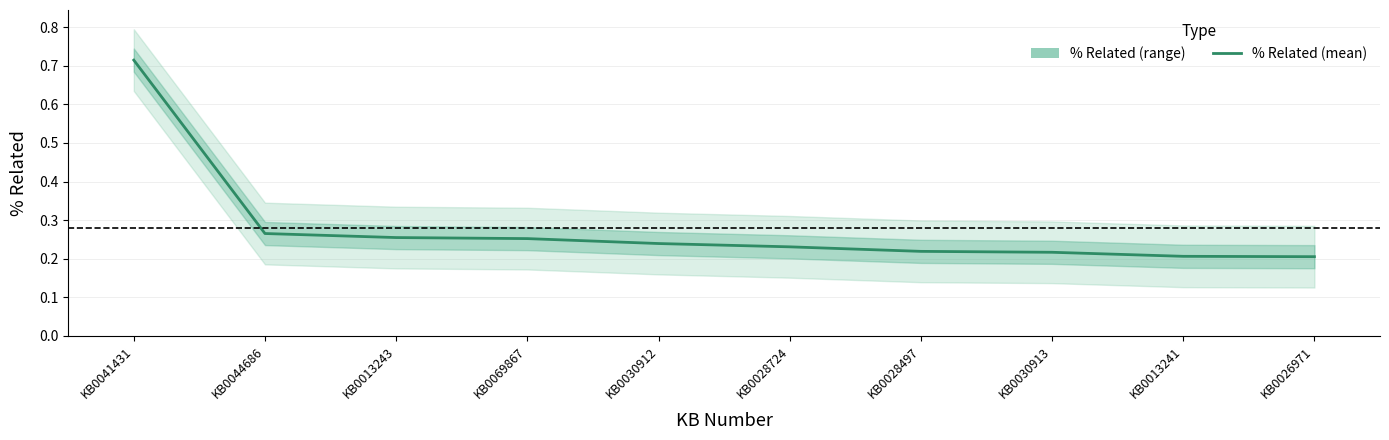

List the labels in order of value, largest first.

KB0041431, KB0044686, KB0013243, KB0069867, KB0030912, KB0028724, KB0028497, KB0030913, KB0013241, KB0026971